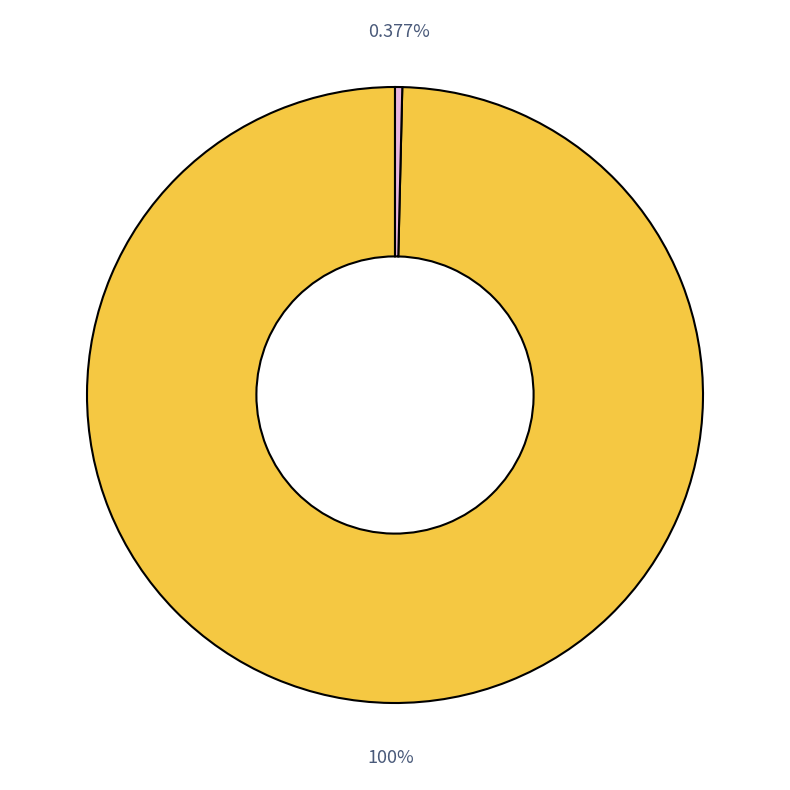

To the nearest percent, what is the average slice percentage?

50%